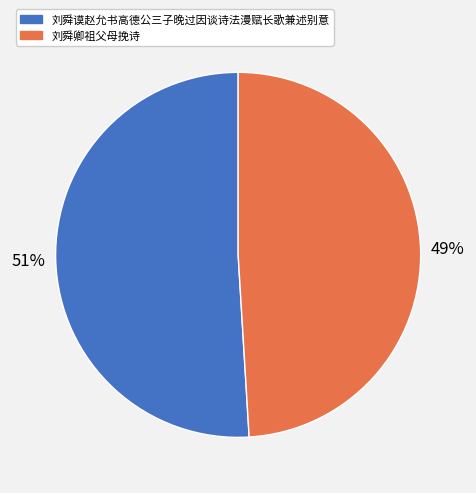

Is it true that 刘舜卿祖父母挽诗 is 36% of the pie?

False